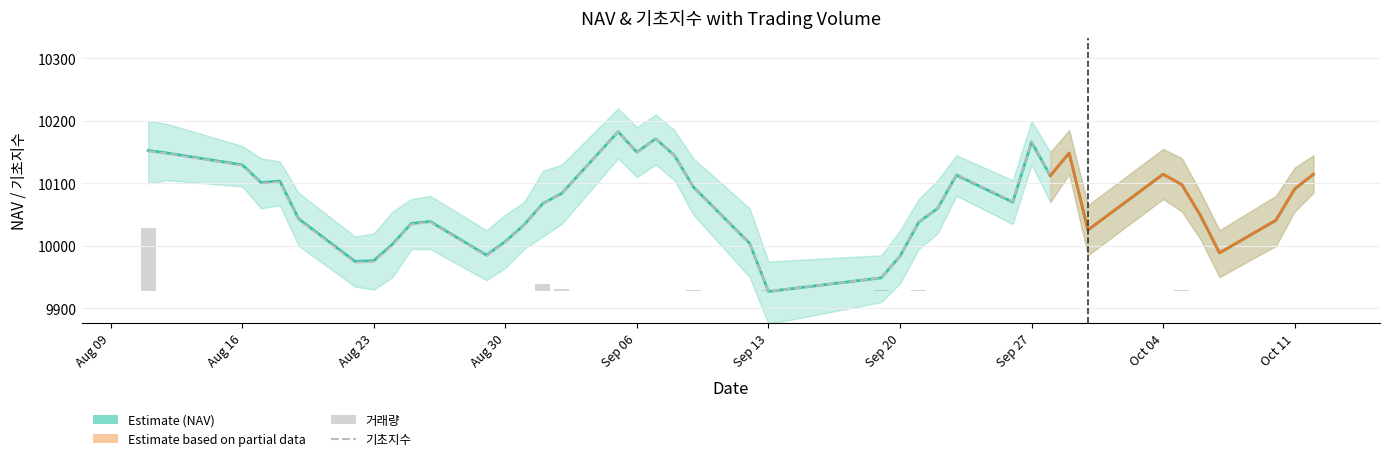

What is the difference between the 기초지수 values at 2016-09-29 and 2016-08-19?

107.2